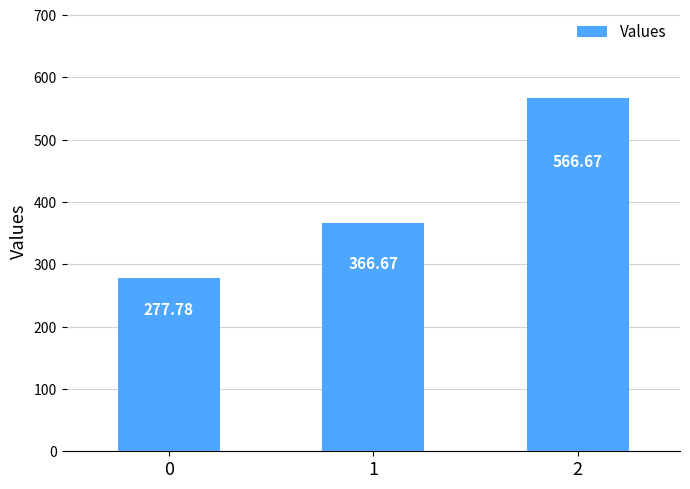

What is the value of the 2nd bar from the left?

366.7